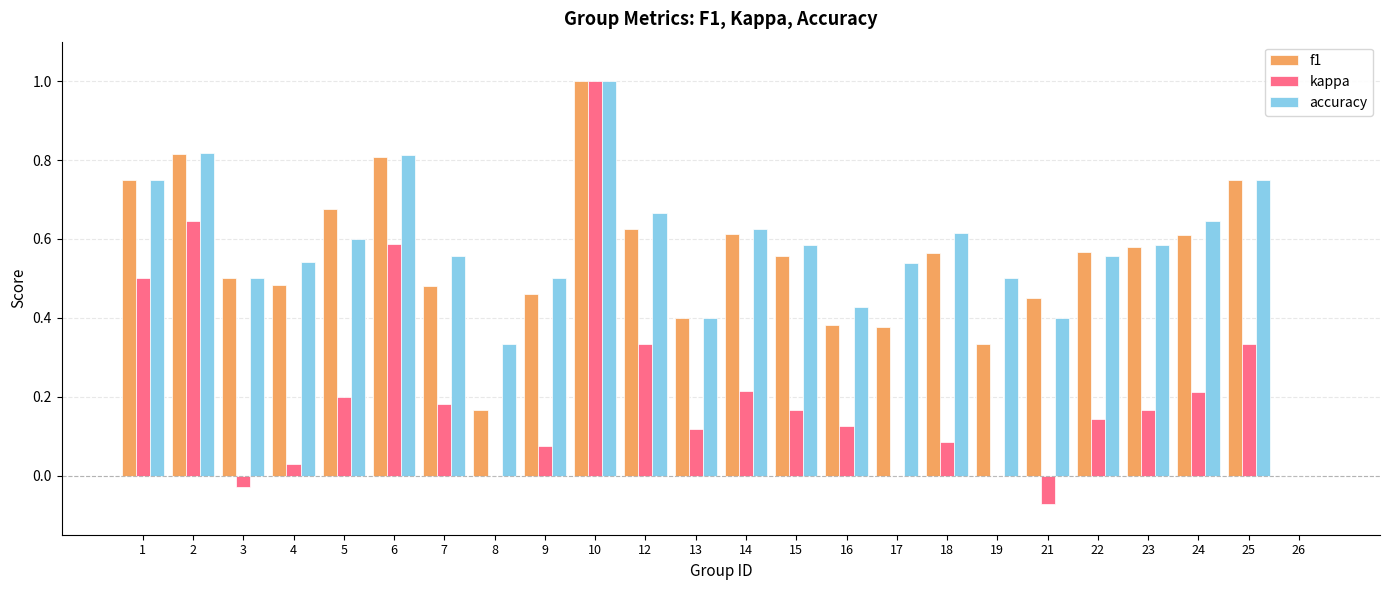

What is the maximum value shown in the chart?

1.0